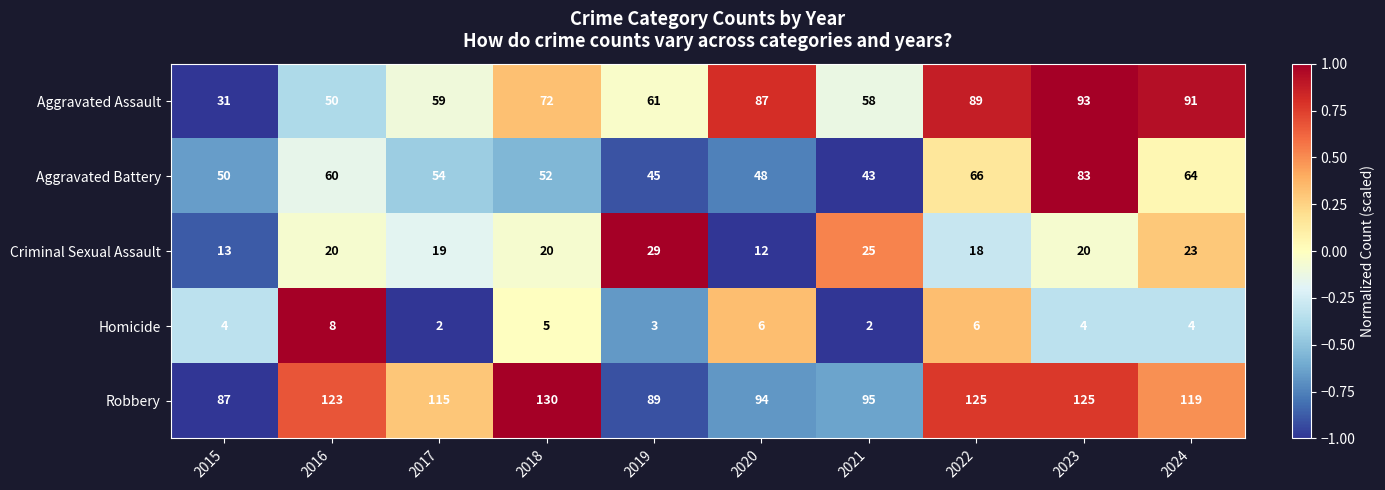

What is the sum of all Aggravated Battery values?

565